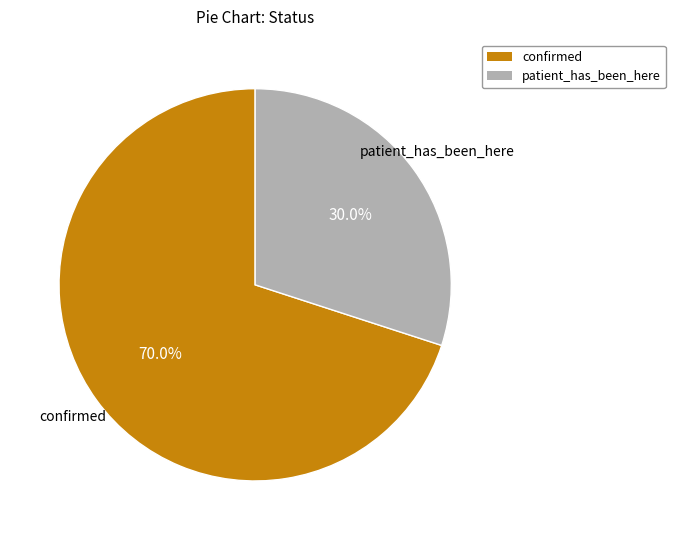

Does confirmed represent more than half of the total?

Yes